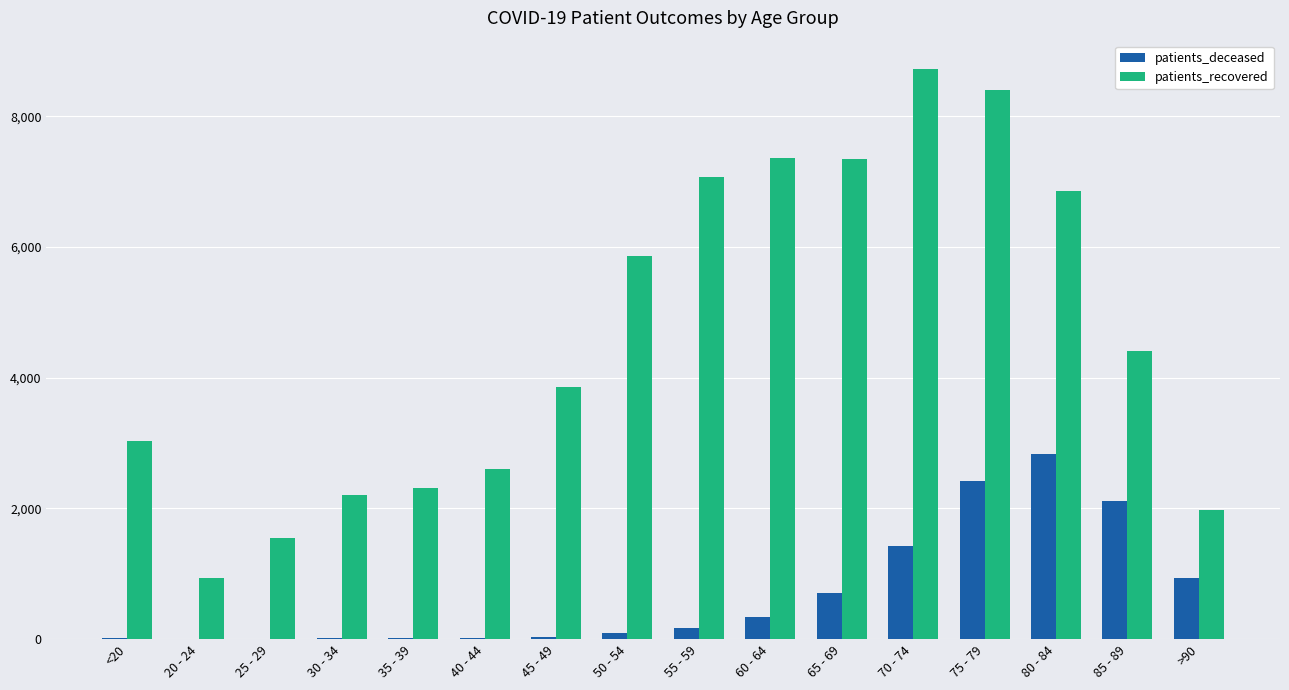

Read the patients_deceased value at 80 - 84, to the nearest 100.

2800